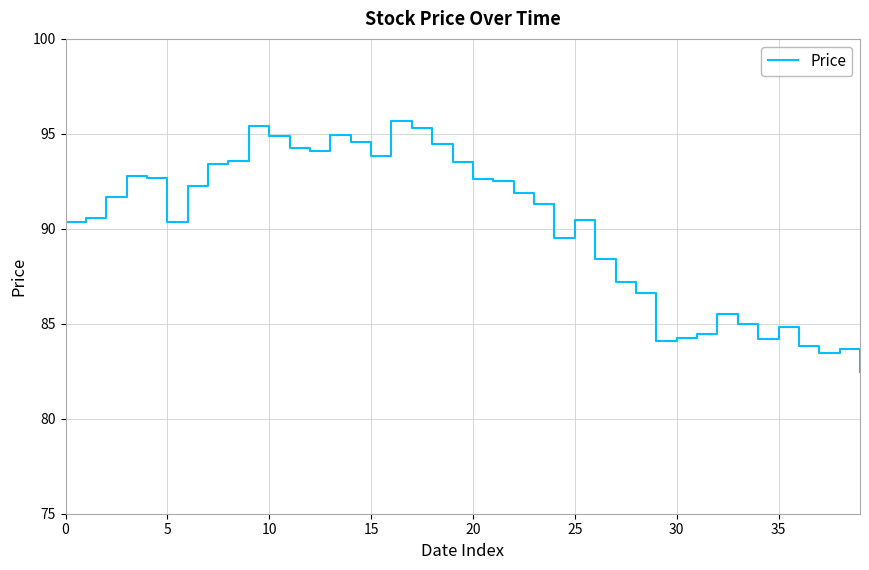

What is the minimum value shown in the chart?

82.5